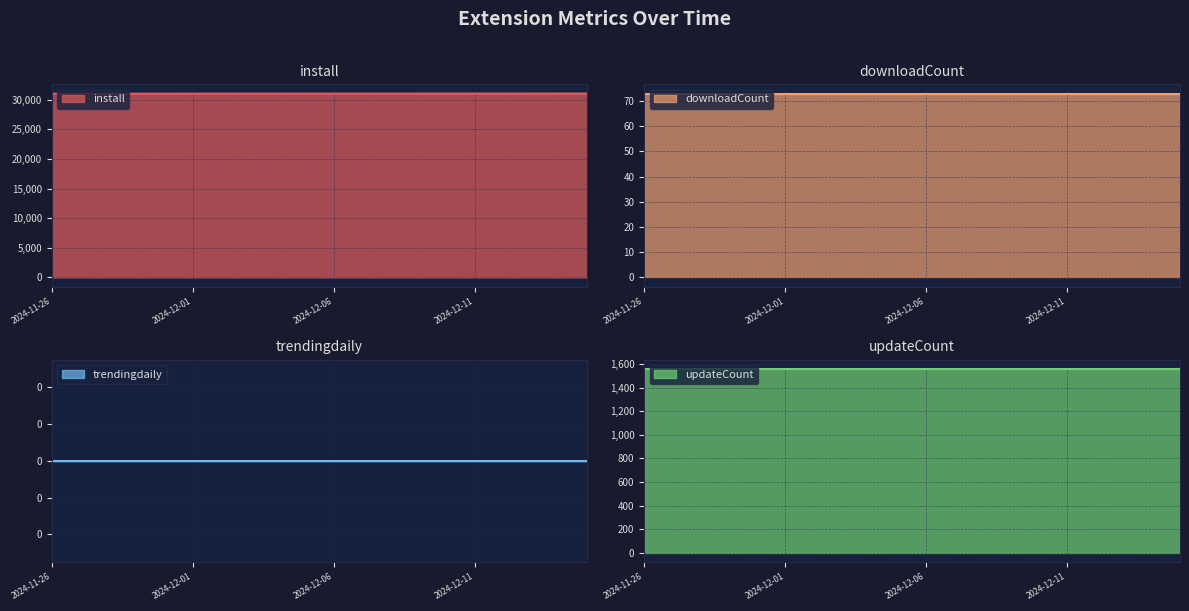

What position from the right is 2024-12-12?

4